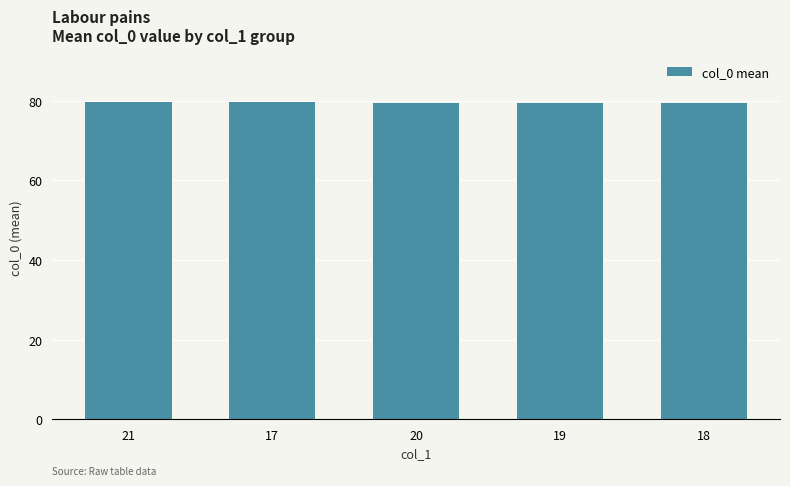

Approximately how many times larger is the value at 21 compared to 19?

1.0